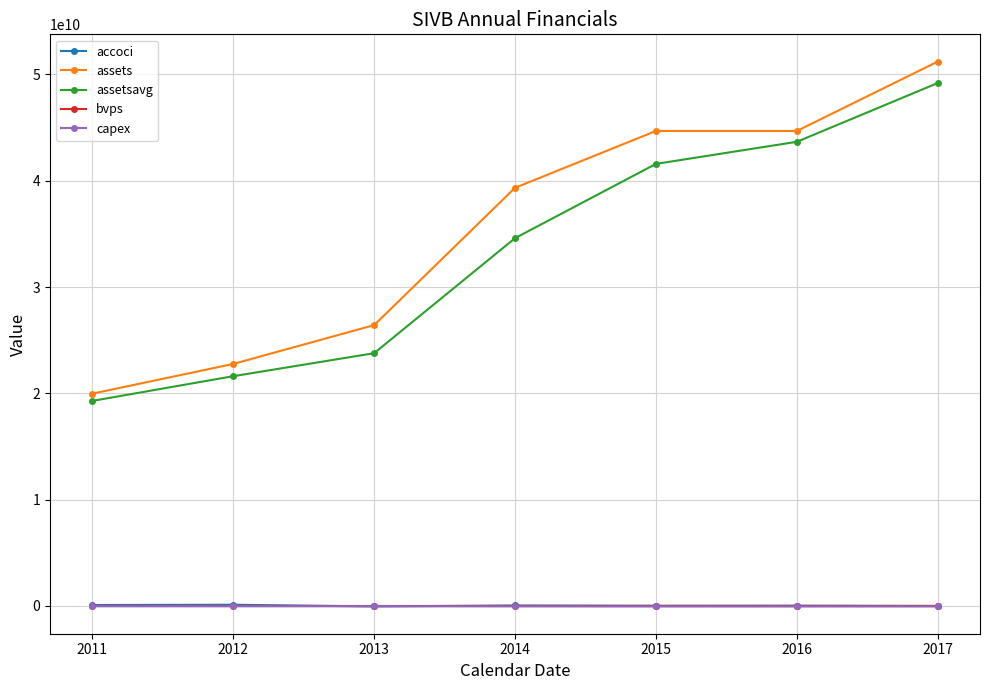

What is the maximum value shown in the chart?

51214467000.0